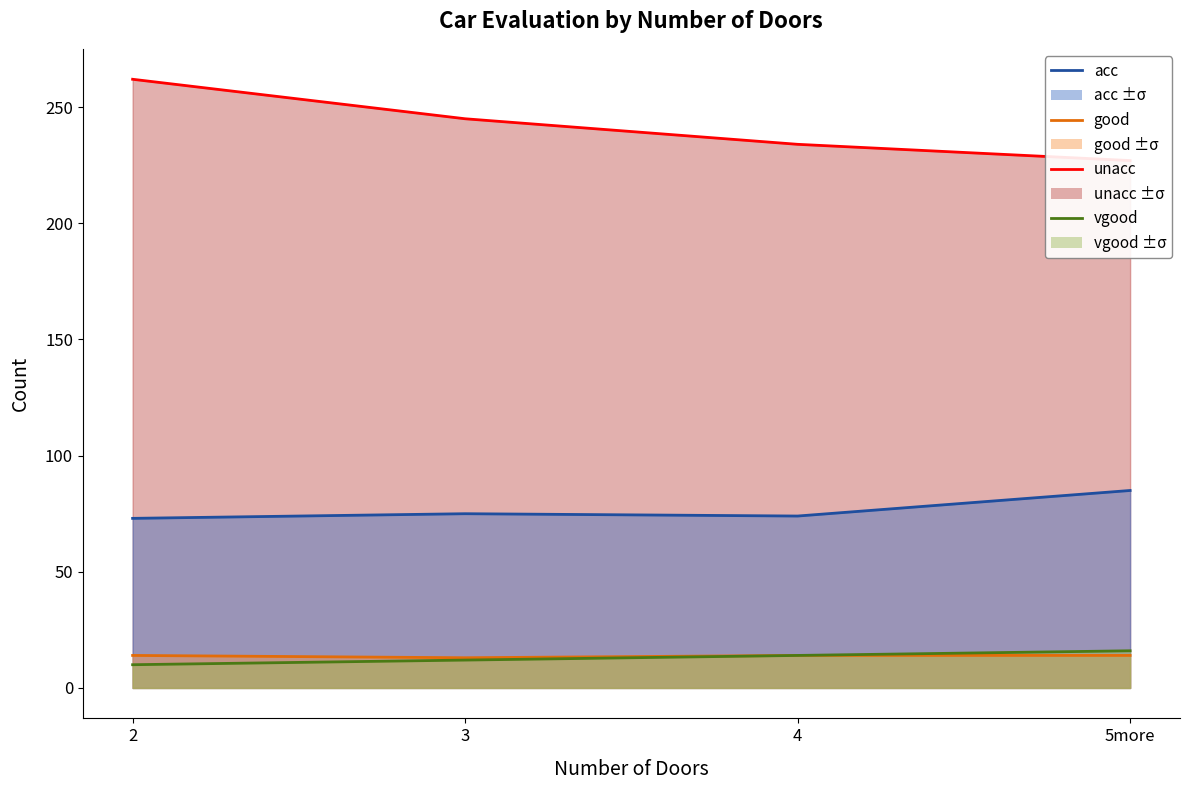

What value does the unacc line series have at 3, to the nearest 5?

245